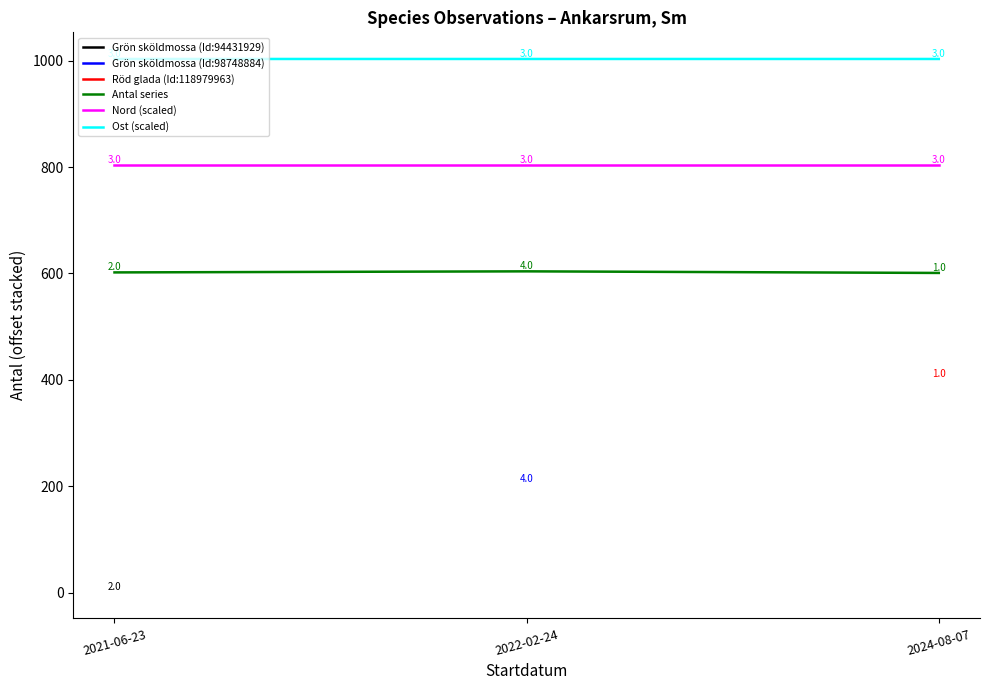

What is the sum of the Nord (scaled) values at 2021-06-23 and 2024-08-07?

1606.0